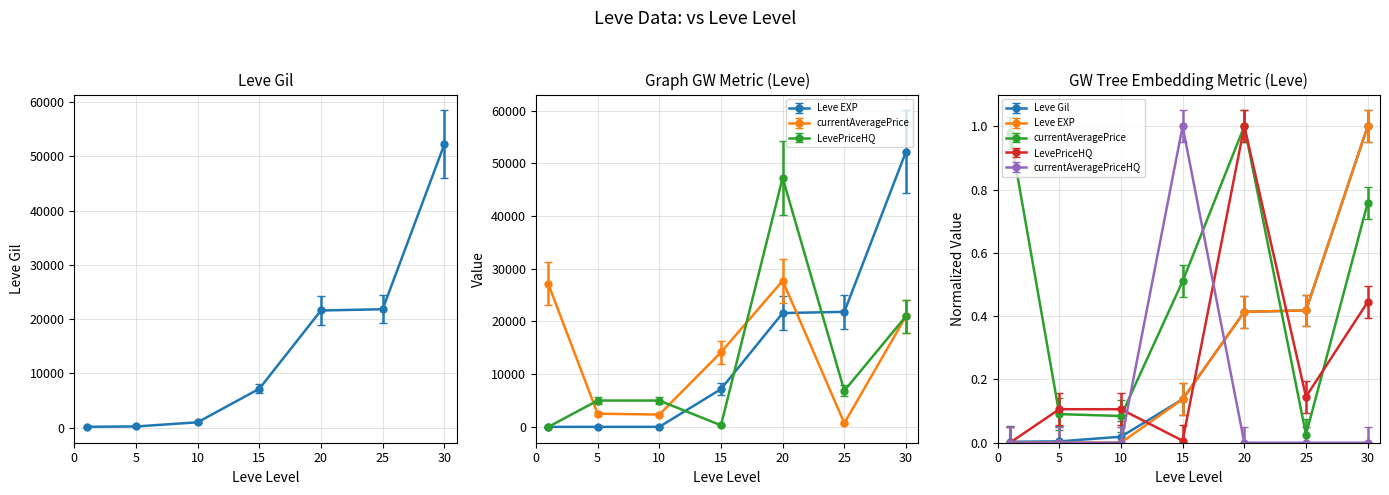

Which series changed the most between 5 and 30?

Leve EXP